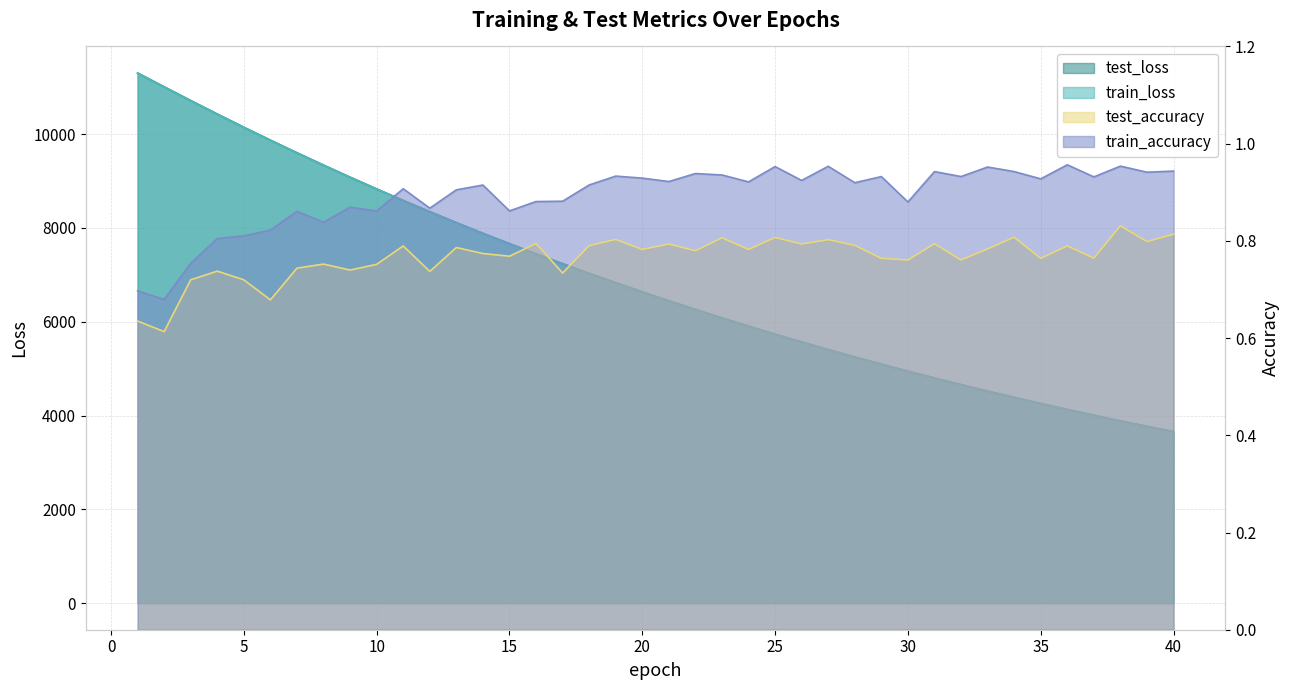

What is the value of the test_accuracy point at the 28th from the left?

0.8